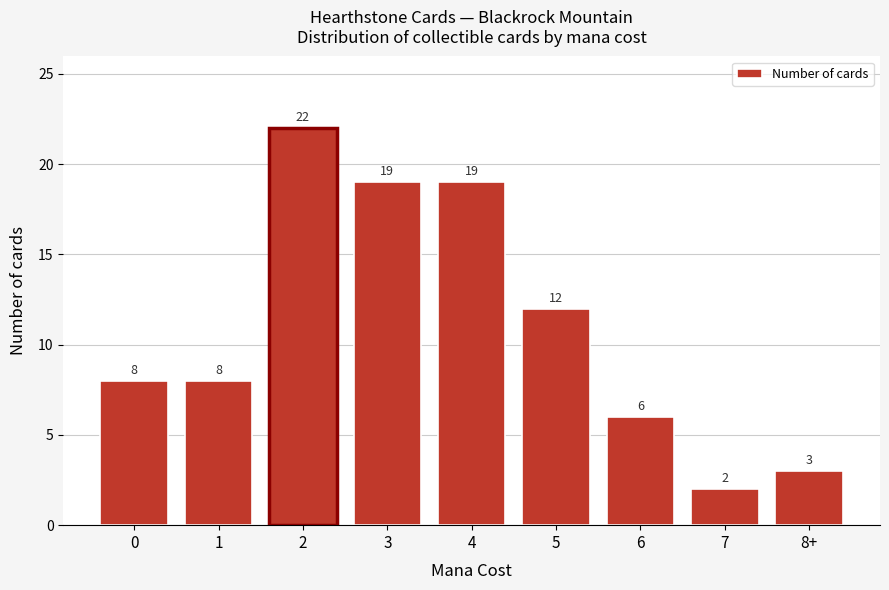

Reading left to right, transcribe all the data shown in this chart.

0=8	1=8	2=22	3=19	4=19	5=12	6=6	7=2	8+=3